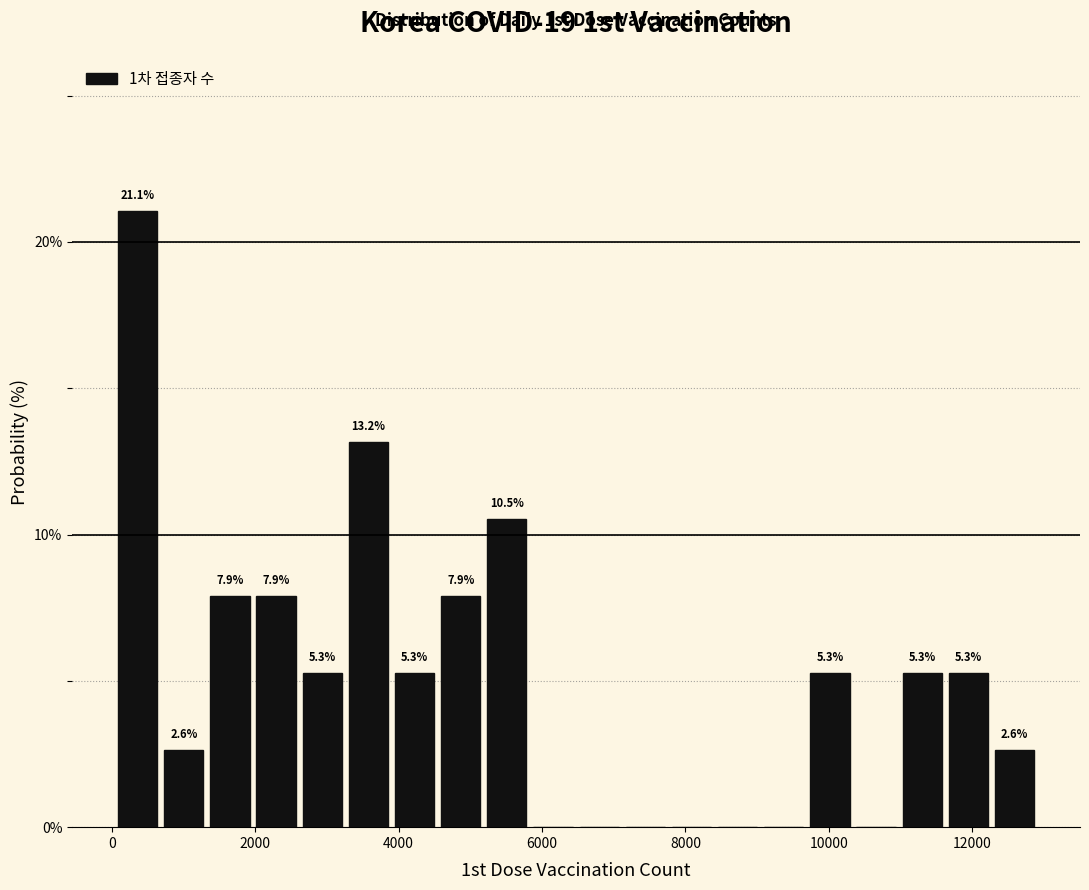

Around what value on the x-axis is the tallest bar? Give the approximate position of its centre, as read against the axis.

400